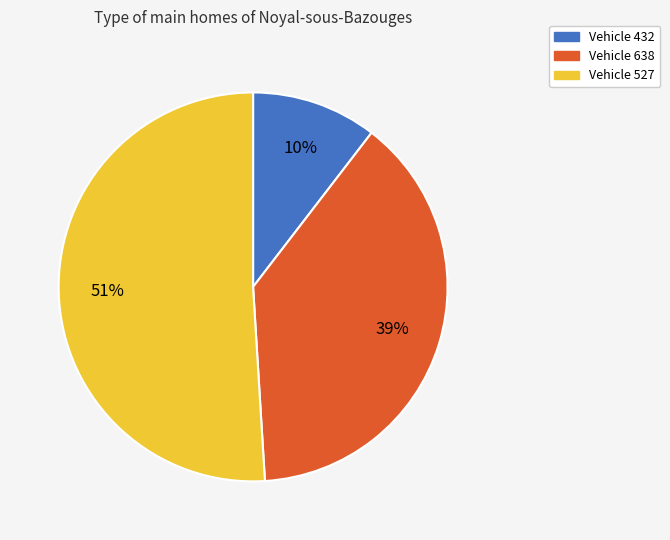

To the nearest percent, what is the difference between the largest and smallest slice percentages?

41%